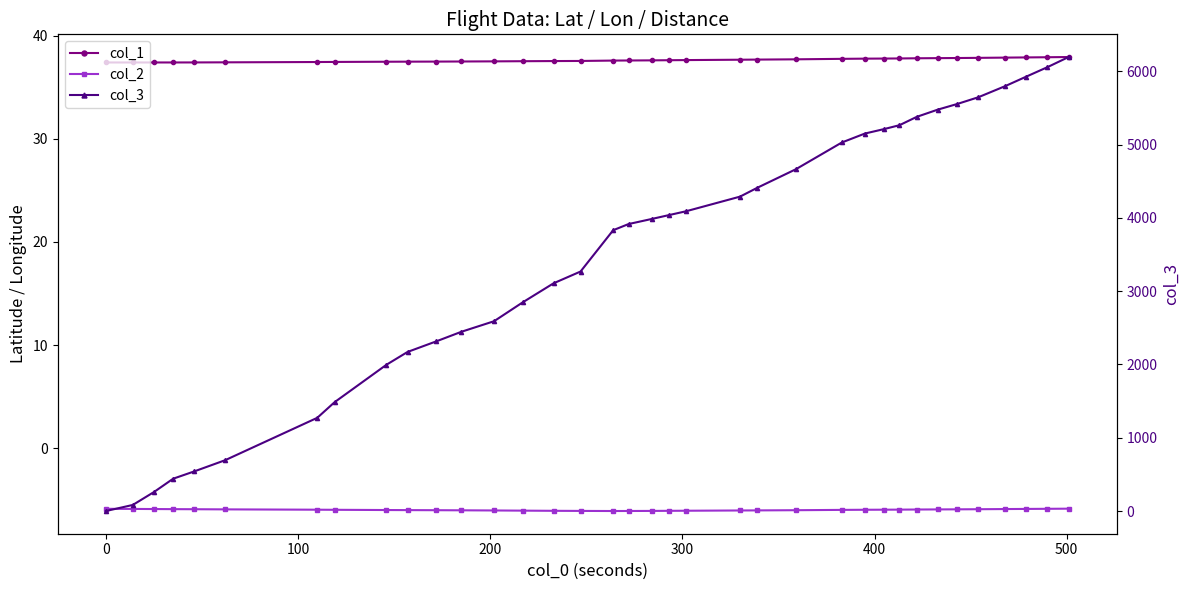

What are all the series names shown in the legend?

col_1, col_2, col_3